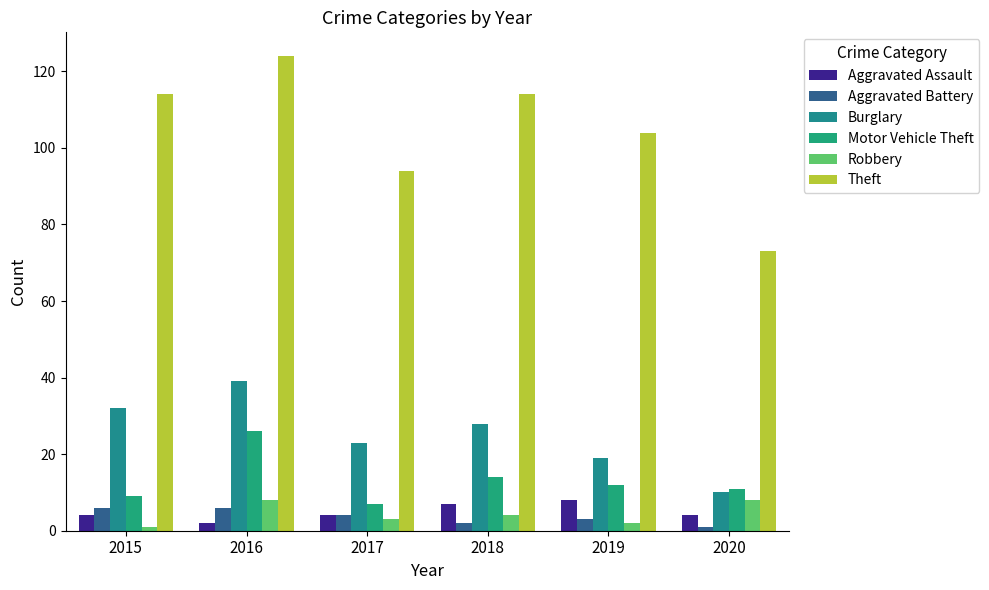

Does the chart contain any negative values?

No